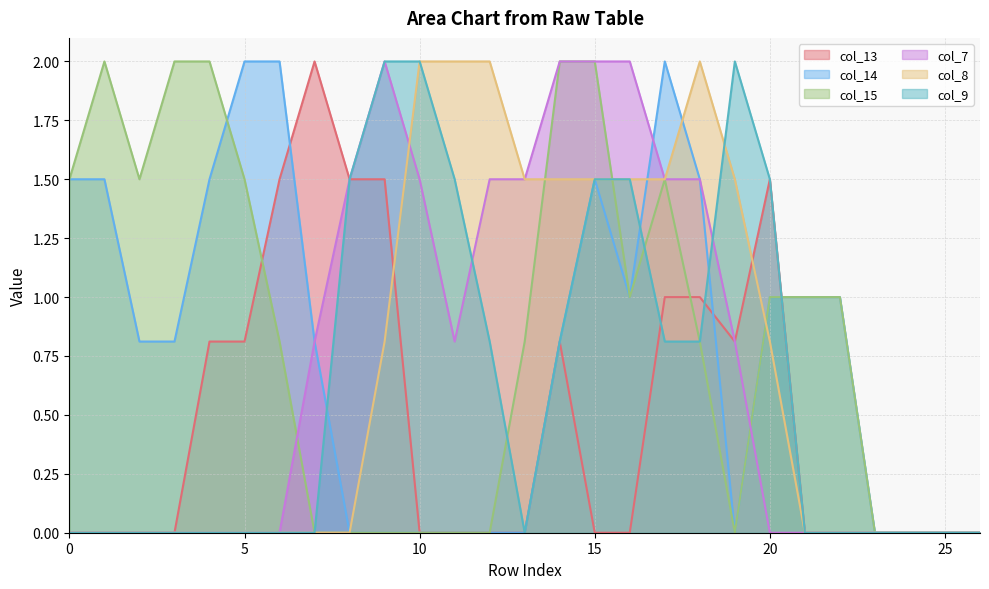

How many lines are shown in the chart?

6